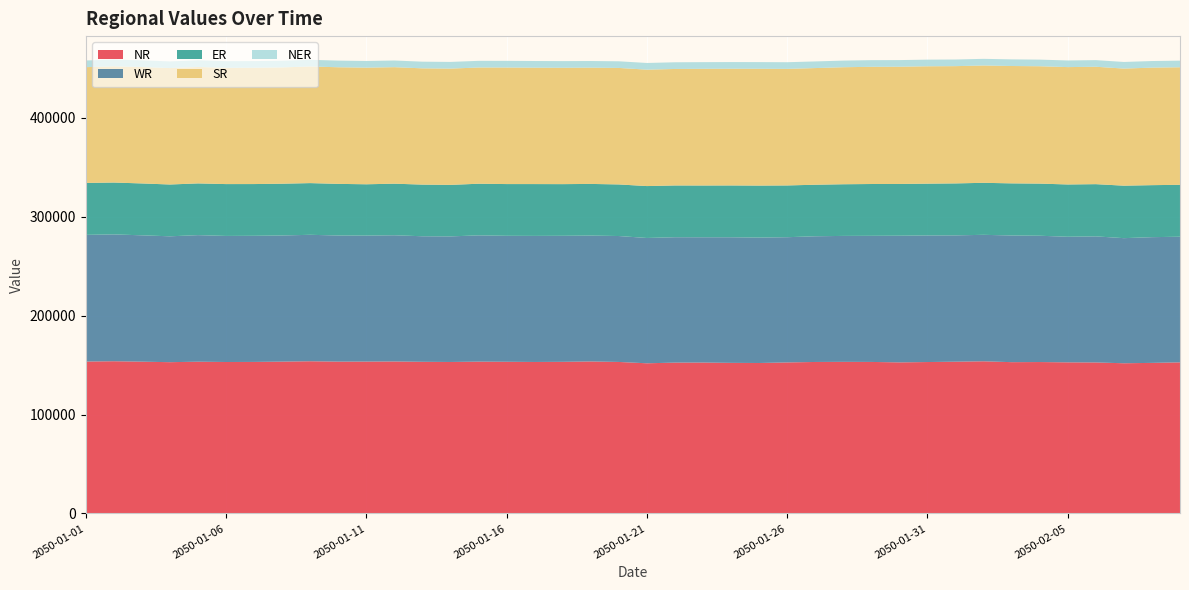

Reading left to right, extract all data points from this chart.

NR: 2050-01-01=153665.1	2050-01-02=153975.0	2050-01-03=153540.3	2050-01-04=153026.8	2050-01-05=153504.7	2050-01-06=153204.2	2050-01-07=153286.1	2050-01-08=153580.7	2050-01-09=153953.0	2050-01-10=153587.3	2050-01-11=153620.7	2050-01-12=153730.7	2050-01-13=153397.1	2050-01-14=153229.6	2050-01-15=153572.2	2050-01-16=153435.8	2050-01-17=153238.6	2050-01-18=153380.9	2050-01-19=153748.8	2050-01-20=153254.9	2050-01-21=151895.7	2050-01-22=152591.2	2050-01-23=152645.8	2050-01-24=152327.5	2050-01-25=152193.7	2050-01-26=152764.2	2050-01-27=153237.6	2050-01-28=153358.6	2050-01-29=153270.8	2050-01-30=152811.9	2050-01-31=153164.6	2050-02-01=153513.7	2050-02-02=153916.0	2050-02-03=153038.2	2050-02-04=153161.4	2050-02-05=152845.3	2050-02-06=152750.6	2050-02-07=151931.4	2050-02-08=152310.1	2050-02-09=152844.5
WR: 2050-01-01=128099.8	2050-01-02=128260.8	2050-01-03=127771.3	2050-01-04=127285.7	2050-01-05=127990.6	2050-01-06=127485.4	2050-01-07=127534.7	2050-01-08=127565.5	2050-01-09=127884.0	2050-01-10=127527.0	2050-01-11=127404.2	2050-01-12=127637.3	2050-01-13=126962.1	2050-01-14=126997.3	2050-01-15=127689.8	2050-01-16=127382.0	2050-01-17=127487.4	2050-01-18=127438.5	2050-01-19=127301.1	2050-01-20=127335.5	2050-01-21=126724.9	2050-01-22=126793.4	2050-01-23=126696.3	2050-01-24=127015.0	2050-01-25=126840.3	2050-01-26=126635.2	2050-01-27=127116.5	2050-01-28=127351.9	2050-01-29=127531.8	2050-01-30=128099.3	2050-01-31=128003.7	2050-02-01=127743.1	2050-02-02=127893.3	2050-02-03=128100.1	2050-02-04=127718.9	2050-02-05=127016.2	2050-02-06=127490.0	2050-02-07=126506.9	2050-02-08=127131.5	2050-02-09=127057.0
ER: 2050-01-01=52531.0	2050-01-02=52447.1	2050-01-03=52463.0	2050-01-04=52391.9	2050-01-05=52311.7	2050-01-06=52432.3	2050-01-07=52329.3	2050-01-08=52349.9	2050-01-09=52276.5	2050-01-10=52220.5	2050-01-11=51903.5	2050-01-12=52154.9	2050-01-13=52231.8	2050-01-14=52090.4	2050-01-15=52215.6	2050-01-16=52323.8	2050-01-17=52402.5	2050-01-18=52251.0	2050-01-19=52235.7	2050-01-20=52172.5	2050-01-21=52495.3	2050-01-22=52344.5	2050-01-23=52350.8	2050-01-24=52400.7	2050-01-25=52575.5	2050-01-26=52349.1	2050-01-27=52111.6	2050-01-28=52246.8	2050-01-29=52393.9	2050-01-30=52331.1	2050-01-31=52383.4	2050-02-01=52553.4	2050-02-02=52598.8	2050-02-03=52710.4	2050-02-04=52722.0	2050-02-05=52871.8	2050-02-06=52811.5	2050-02-07=53072.2	2050-02-08=52599.3	2050-02-09=52490.0
SR: 2050-01-01=117059.9	2050-01-02=117516.2	2050-01-03=117697.3	2050-01-04=117729.7	2050-01-05=117733.3	2050-01-06=117550.5	2050-01-07=117619.7	2050-01-08=117609.5	2050-01-09=117934.5	2050-01-10=117910.6	2050-01-11=117923.6	2050-01-12=117805.6	2050-01-13=117561.2	2050-01-14=117582.9	2050-01-15=117523.7	2050-01-16=117835.3	2050-01-17=117691.0	2050-01-18=117663.2	2050-01-19=117558.2	2050-01-20=117799.7	2050-01-21=117724.4	2050-01-22=117798.6	2050-01-23=117994.7	2050-01-24=118022.8	2050-01-25=118121.4	2050-01-26=117869.3	2050-01-27=117973.8	2050-01-28=118323.9	2050-01-29=118514.1	2050-01-30=118557.5	2050-01-31=118691.8	2050-02-01=118574.0	2050-02-02=118633.8	2050-02-03=118668.9	2050-02-04=118677.1	2050-02-05=118680.7	2050-02-06=118707.1	2050-02-07=118410.1	2050-02-08=118828.3	2050-02-09=118857.4
NER: 2050-01-01=6771.0	2050-01-02=6775.4	2050-01-03=6772.1	2050-01-04=6742.2	2050-01-05=6750.0	2050-01-06=6750.0	2050-01-07=6740.1	2050-01-08=6743.7	2050-01-09=6727.6	2050-01-10=6731.5	2050-01-11=6742.9	2050-01-12=6754.0	2050-01-13=6753.4	2050-01-14=6758.1	2050-01-15=6745.2	2050-01-16=6751.8	2050-01-17=6754.7	2050-01-18=6744.0	2050-01-19=6732.1	2050-01-20=6723.2	2050-01-21=6748.1	2050-01-22=6768.5	2050-01-23=6739.5	2050-01-24=6748.5	2050-01-25=6737.5	2050-01-26=6735.4	2050-01-27=6711.4	2050-01-28=6710.0	2050-01-29=6729.7	2050-01-30=6705.7	2050-01-31=6720.1	2050-02-01=6714.5	2050-02-02=6725.8	2050-02-03=6721.2	2050-02-04=6701.6	2050-02-05=6703.0	2050-02-06=6710.9	2050-02-07=6694.7	2050-02-08=6684.0	2050-02-09=6687.8